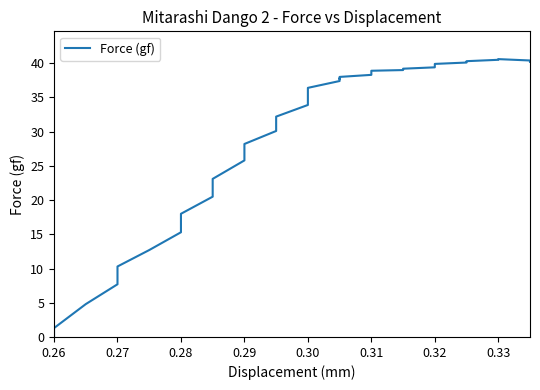

What position from the right is 22?

14